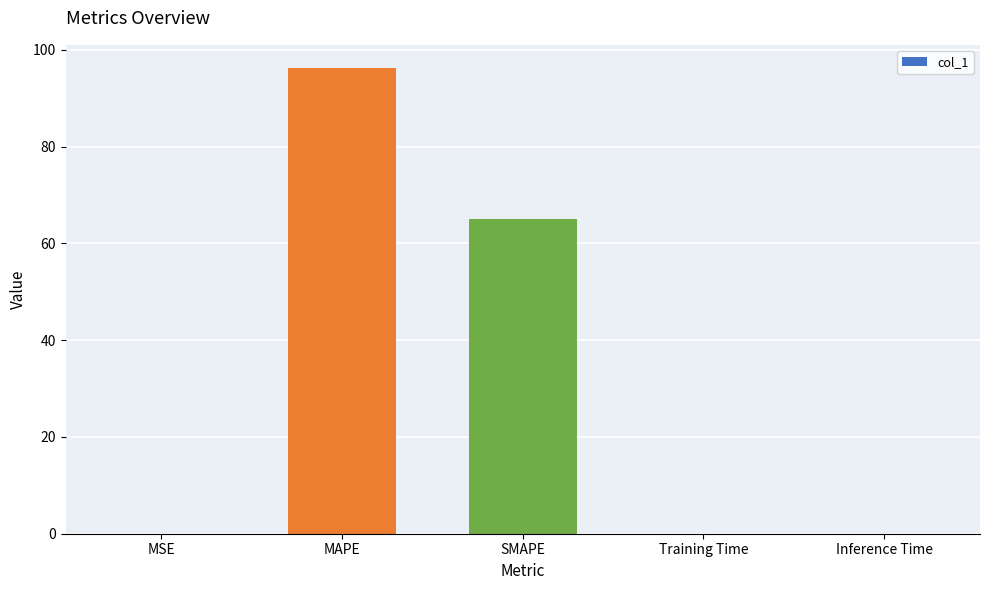

What is the sum of all values?

161.3